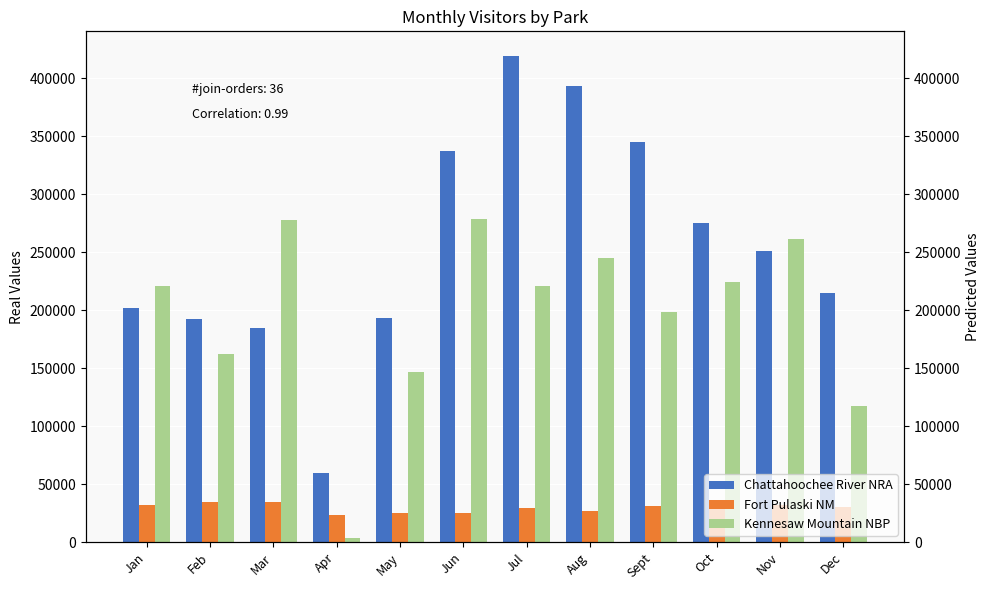

Which category has the lowest value in the Chattahoochee River NRA series?

Apr